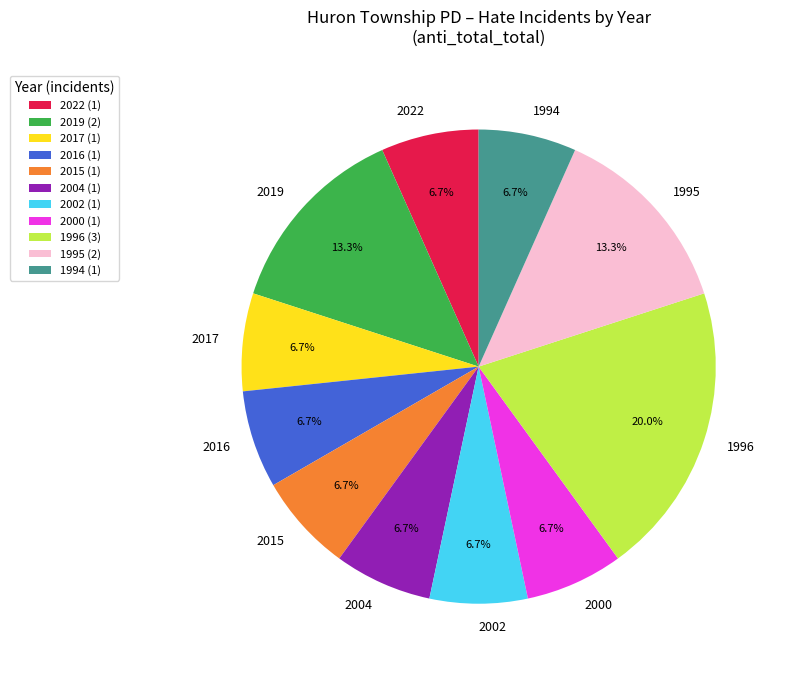

Which has a higher value, 2002 or 1996?

1996